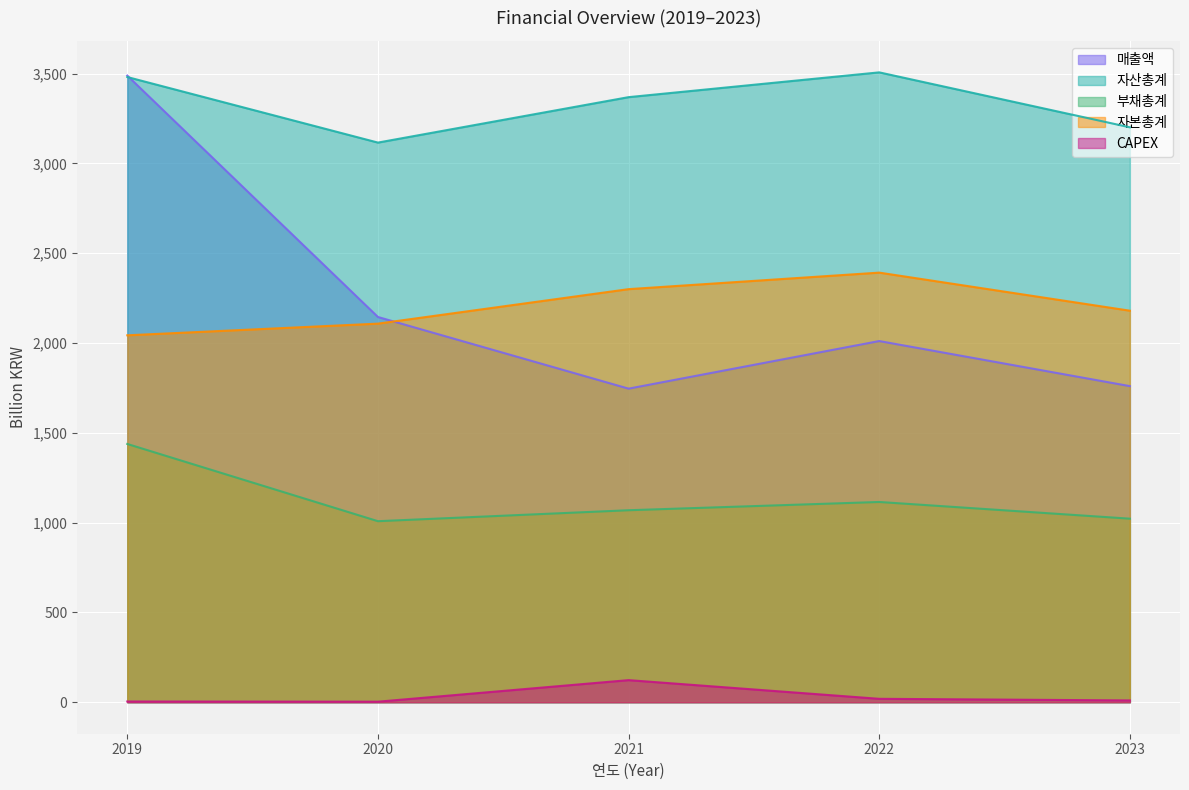

Is it true that 자산총계 equals 3481 at 2019?

True